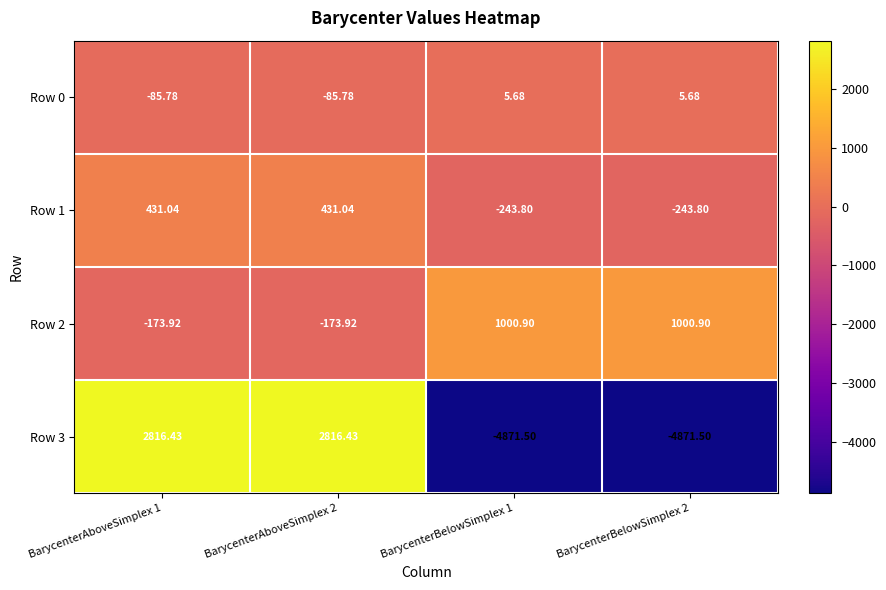

Rank the series at BarycenterAboveSimplex 1 from highest to lowest value.

Row 3, Row 1, Row 0, Row 2